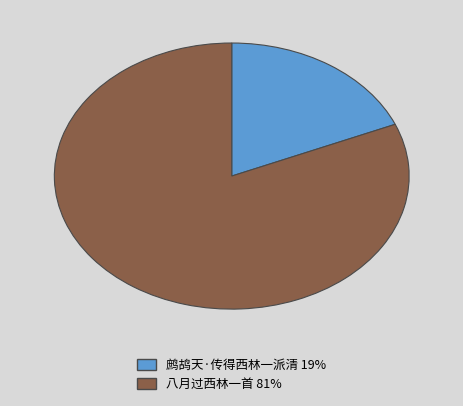

How many slices are in this pie chart?

2